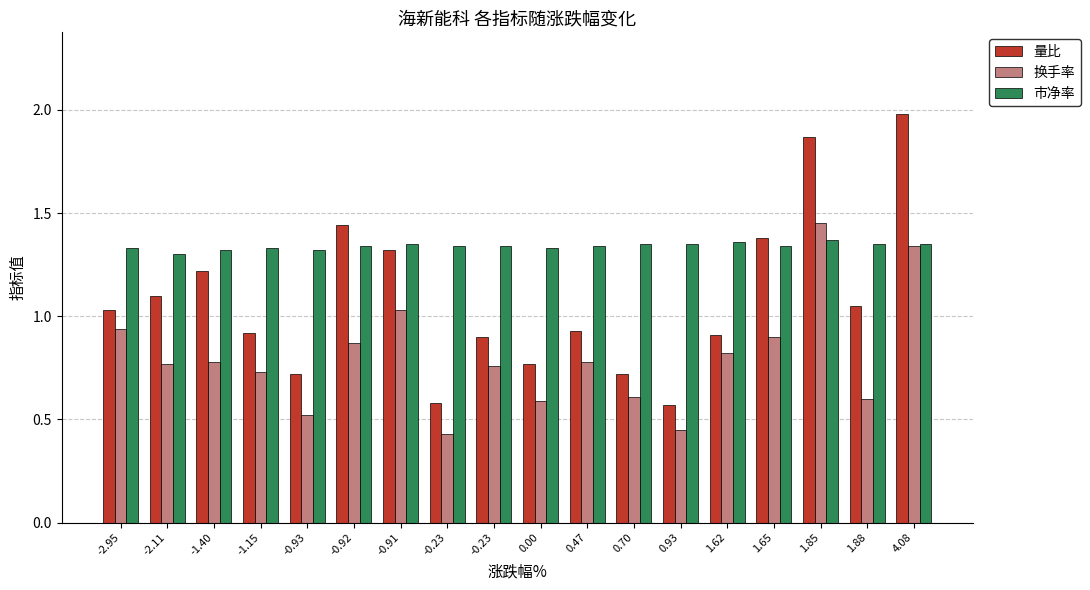

How many values in the 量比 series exceed 1?

9